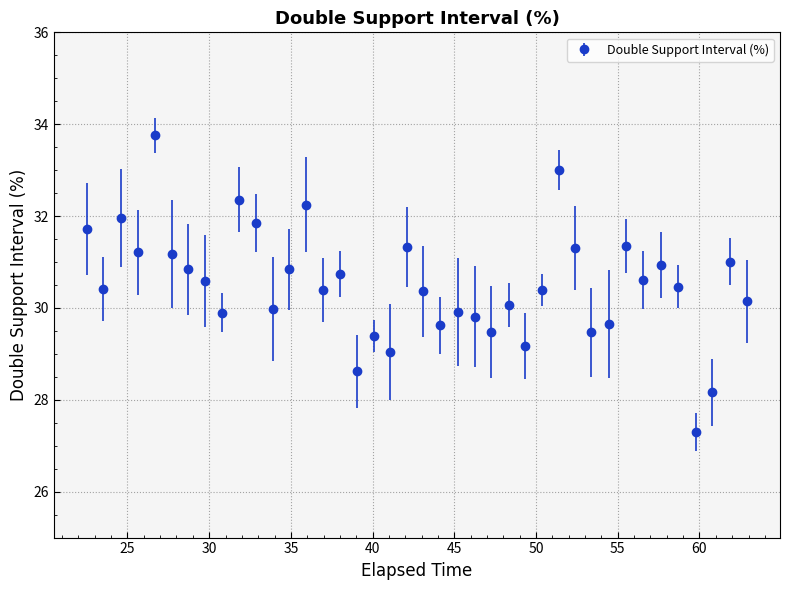

What is the difference between the maximum and second lowest values?

5.6